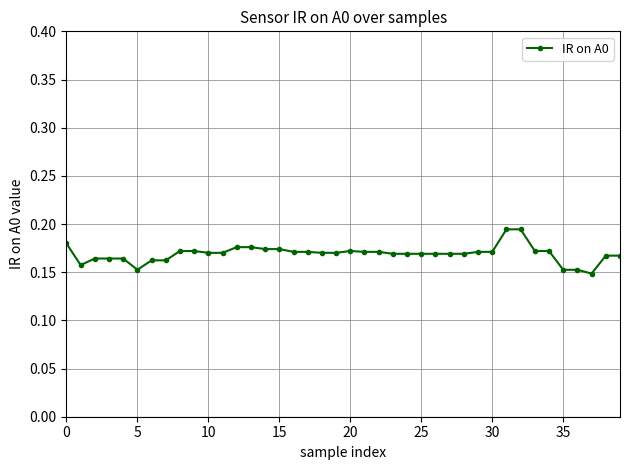

Count the values in the range 0 to 1.

40